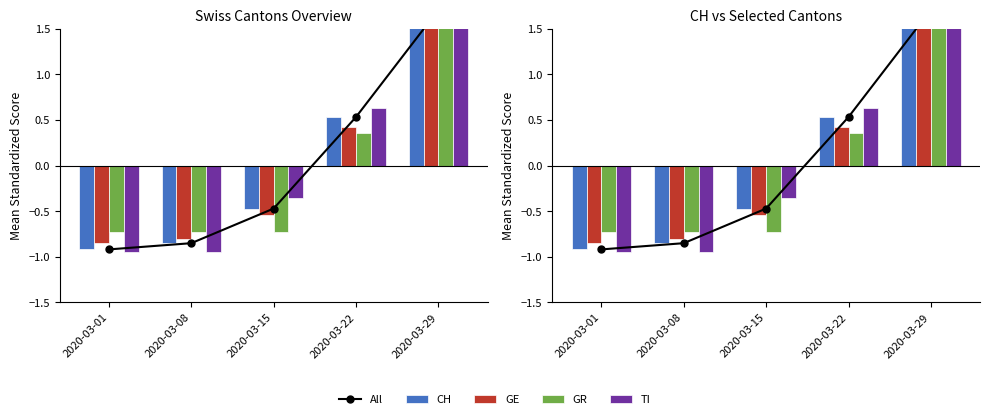

How many values in the GE series are below 0?

3